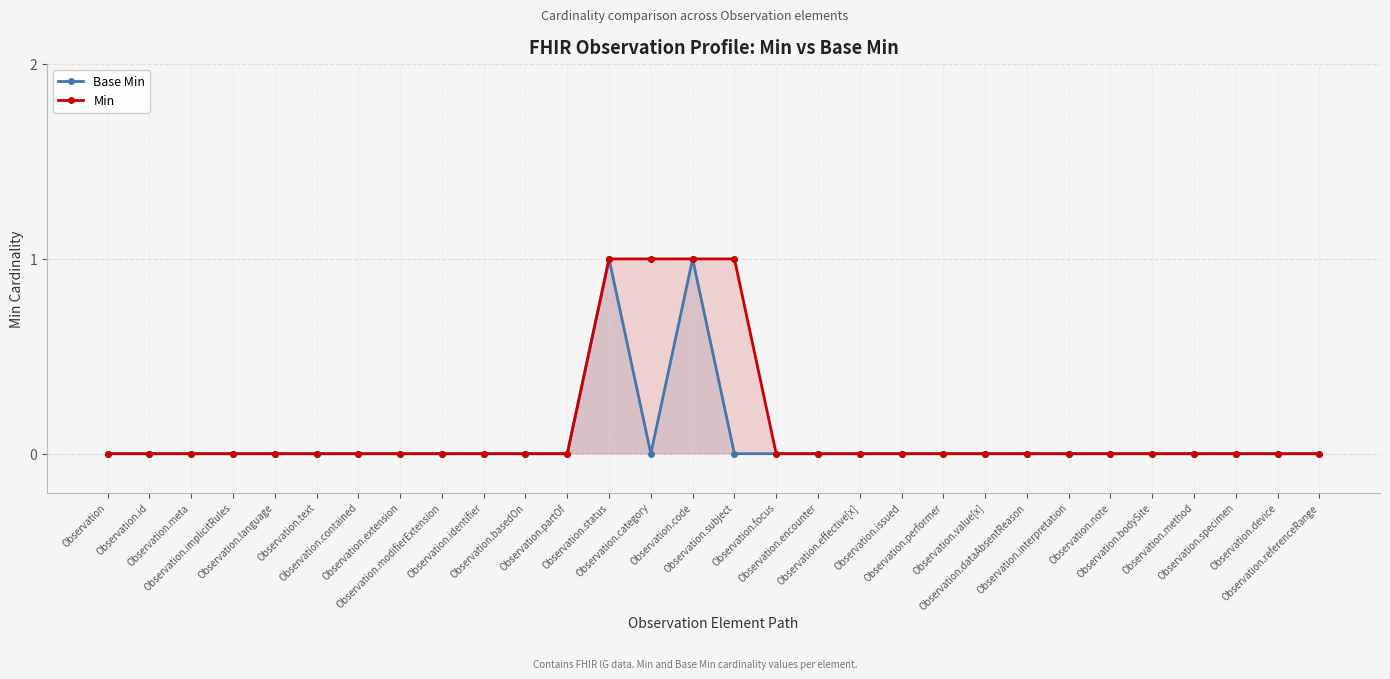

Which label corresponds to the smallest value in the chart?

Observation